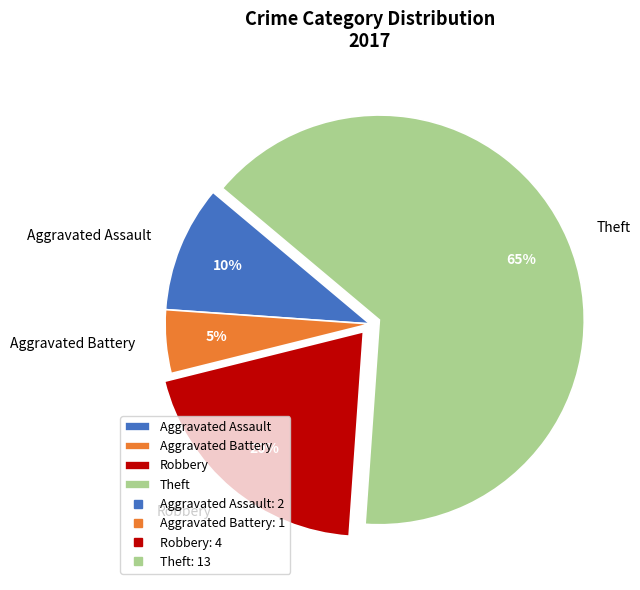

How many segments does this pie chart have?

4